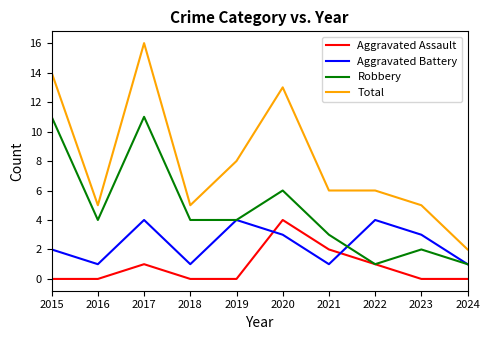

How many interior local valleys does the Aggravated Battery series have?

3